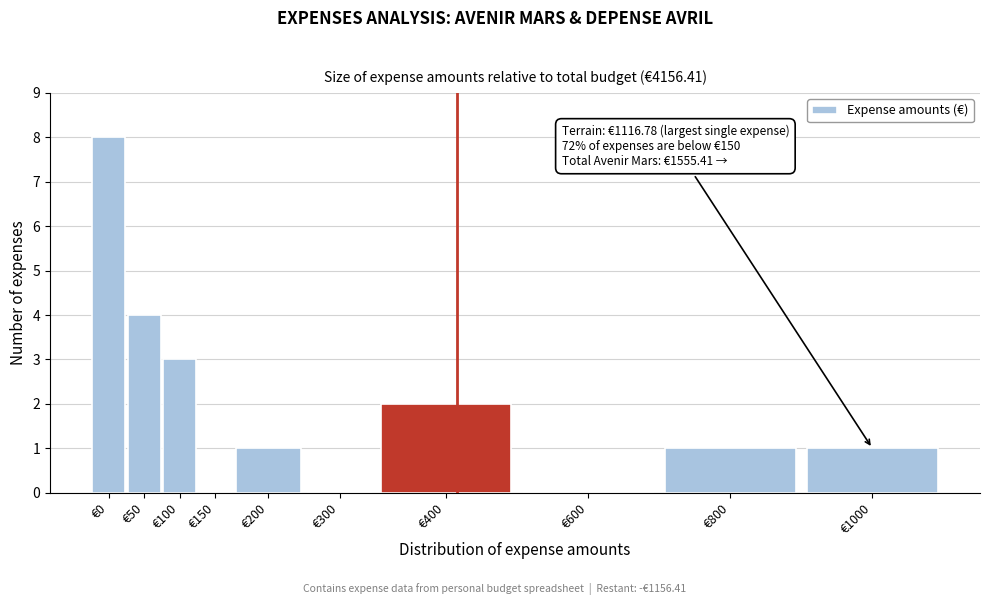

Reading right to left, what are all the values shown in this chart?

€1000=1	€800=1	€600=0	€400=2	€300=0	€200=1	€150=0	€100=3	€50=4	€0=8